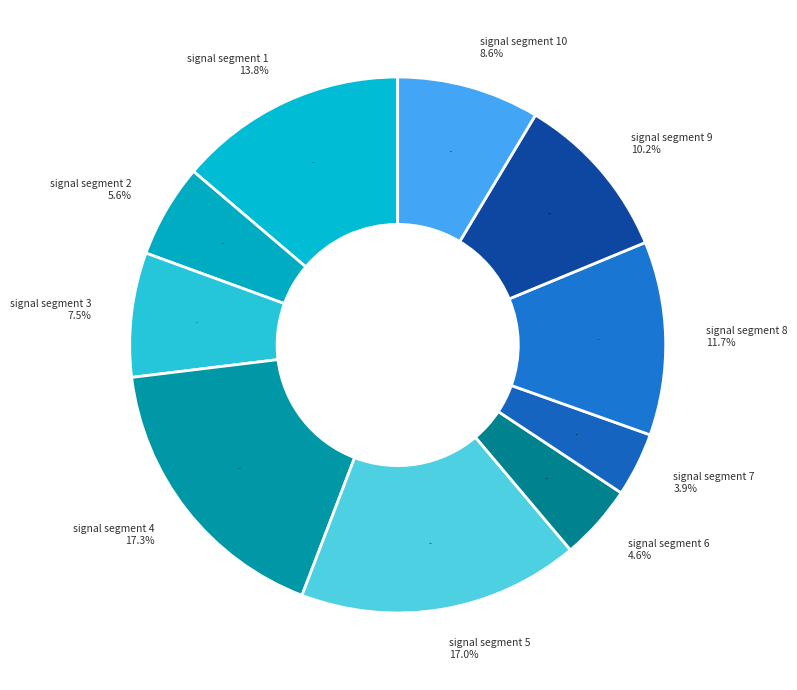

To the nearest percent, what portion does signal segment 5 represent?

17%